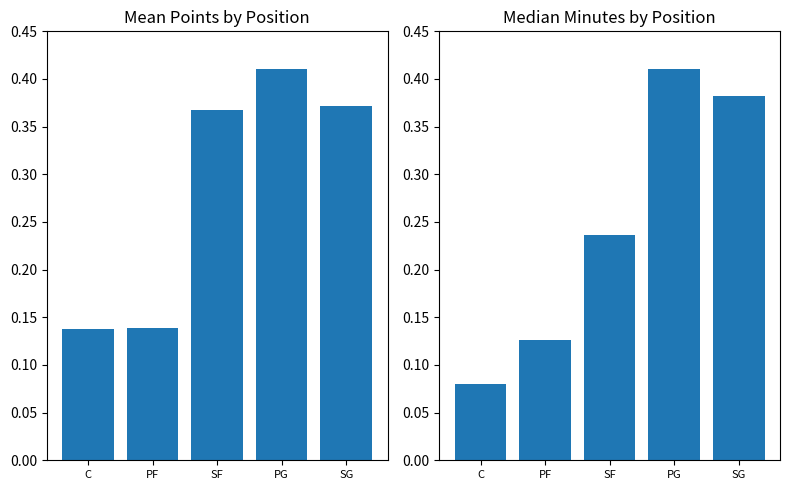

Reading right to left, extract all data points from this chart.

Mean Points: 0.4	0.4	0.4	0.1	0.1
Median Minutes: 0.4	0.4	0.2	0.1	0.1